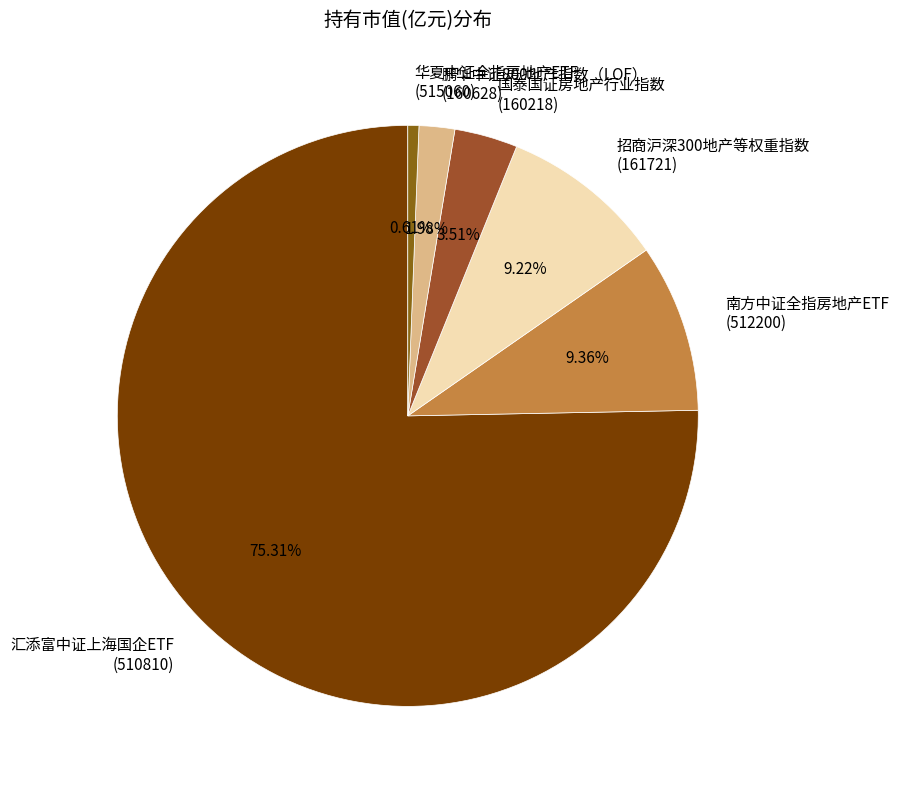

Combined, do 华夏中证全指房地产ETF (515060) and 汇添富中证上海国企ETF (510810) account for over 50%?

Yes